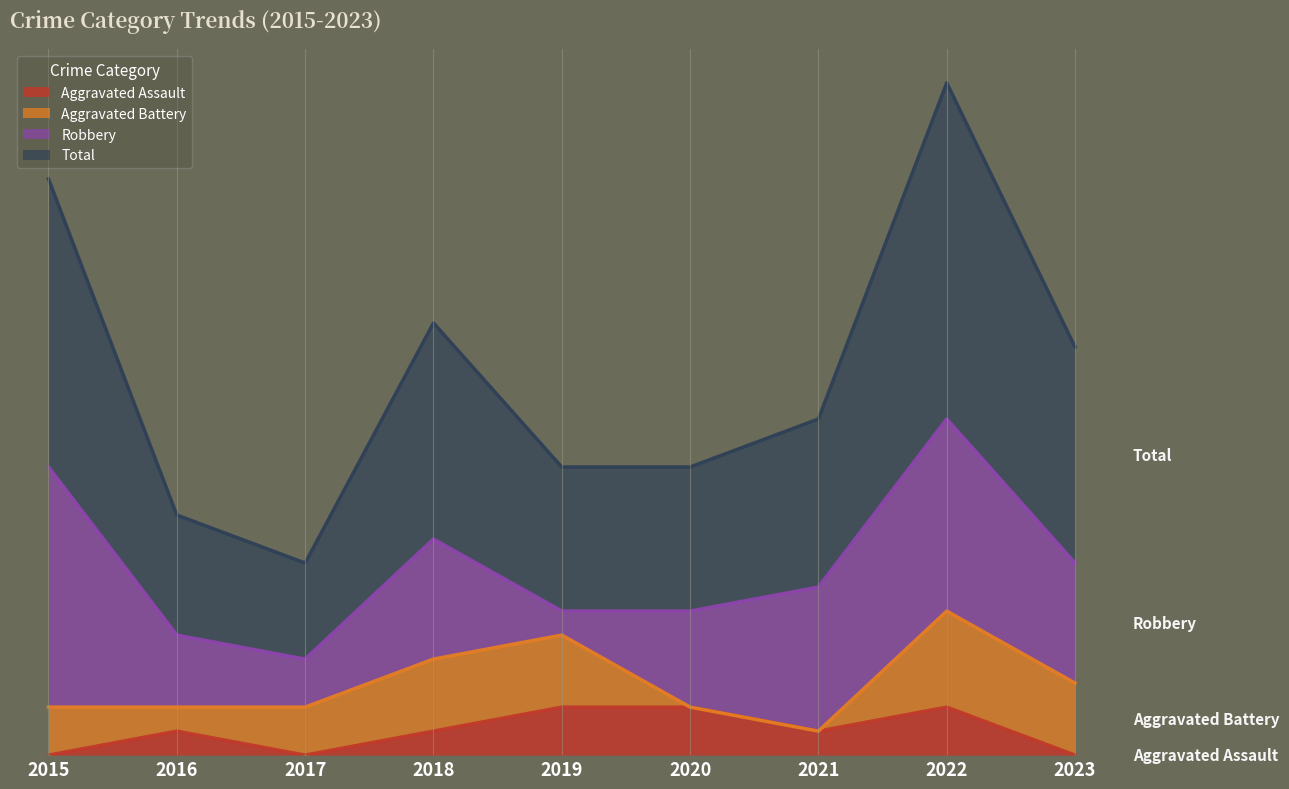

What are all the series names shown in the legend?

Aggravated Assault, Aggravated Battery, Robbery, Total